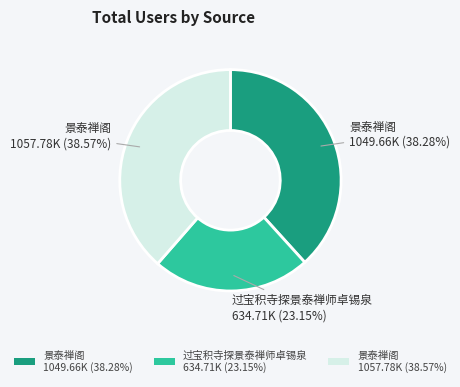

Approximately how many times larger is the value at 景泰禅阁 1049.66K (38.28%) compared to 过宝积寺探景泰禅师卓锡泉 634.71K (23.15%)?

1.7